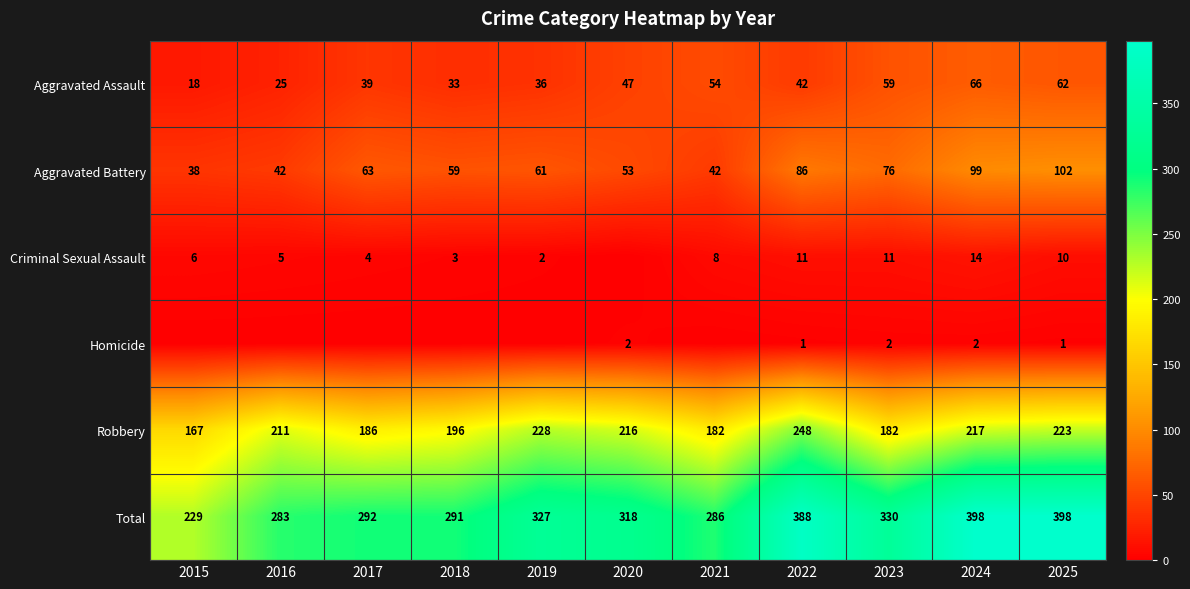

How many distinct data groups are displayed?

6